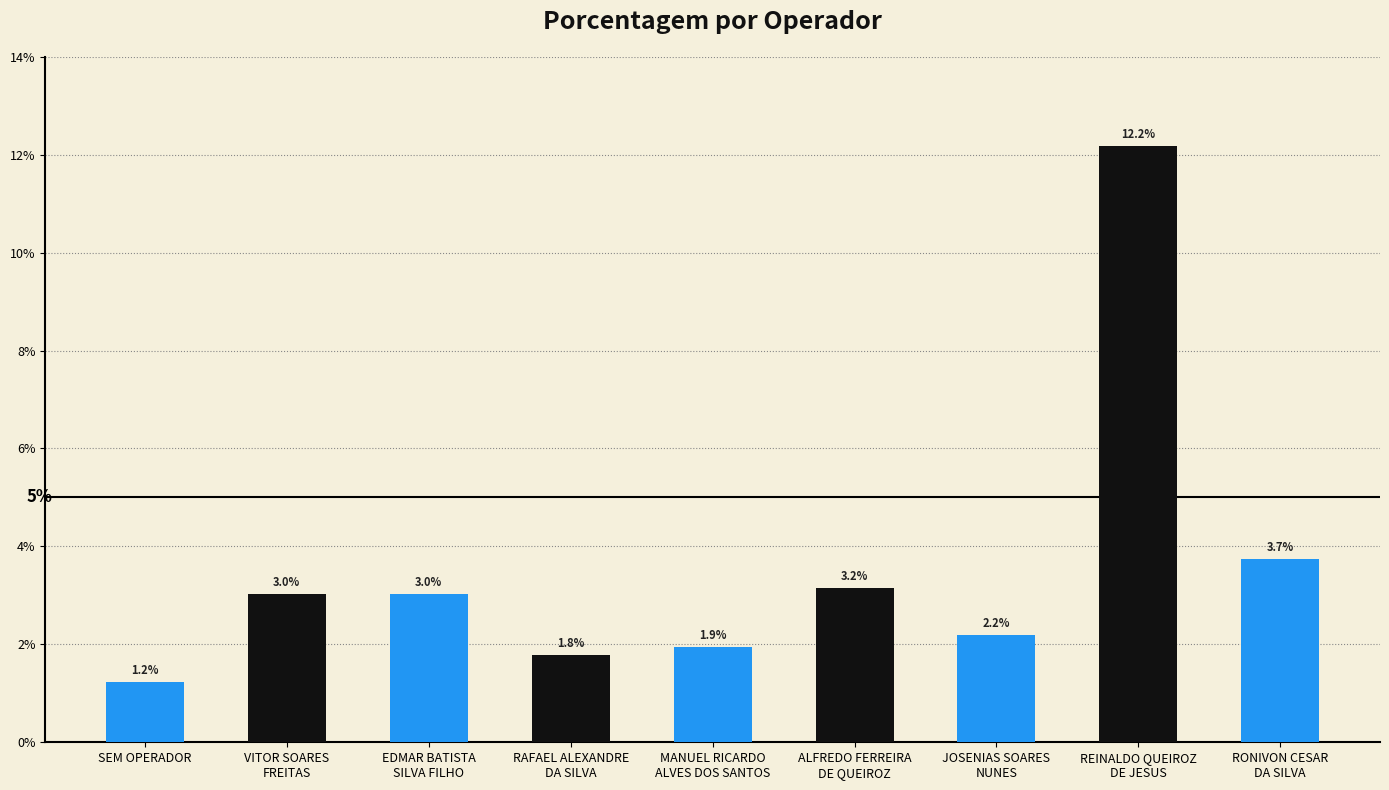

List the labels in order of value, largest first.

REINALDO QUEIROZ
DE JESUS, RONIVON CESAR
DA SILVA, ALFREDO FERREIRA
DE QUEIROZ, VITOR SOARES
FREITAS, EDMAR BATISTA
SILVA FILHO, JOSENIAS SOARES
NUNES, MANUEL RICARDO
ALVES DOS SANTOS, RAFAEL ALEXANDRE
DA SILVA, SEM OPERADOR